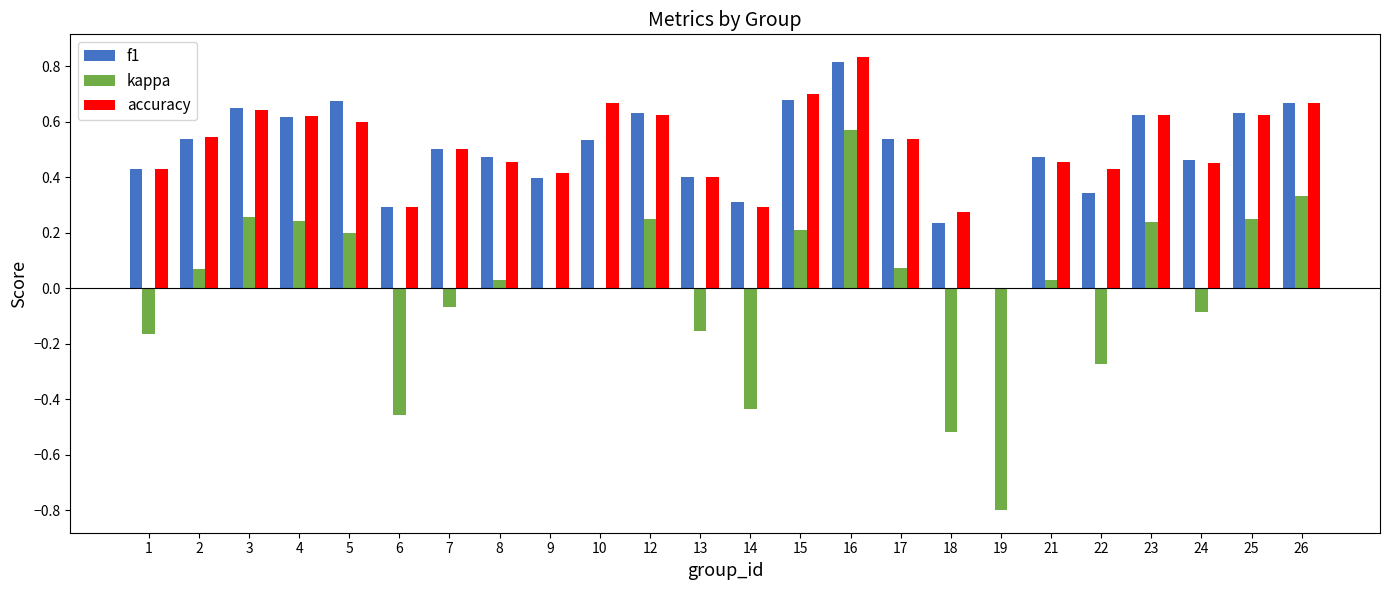

At which label does kappa reach its peak?

16